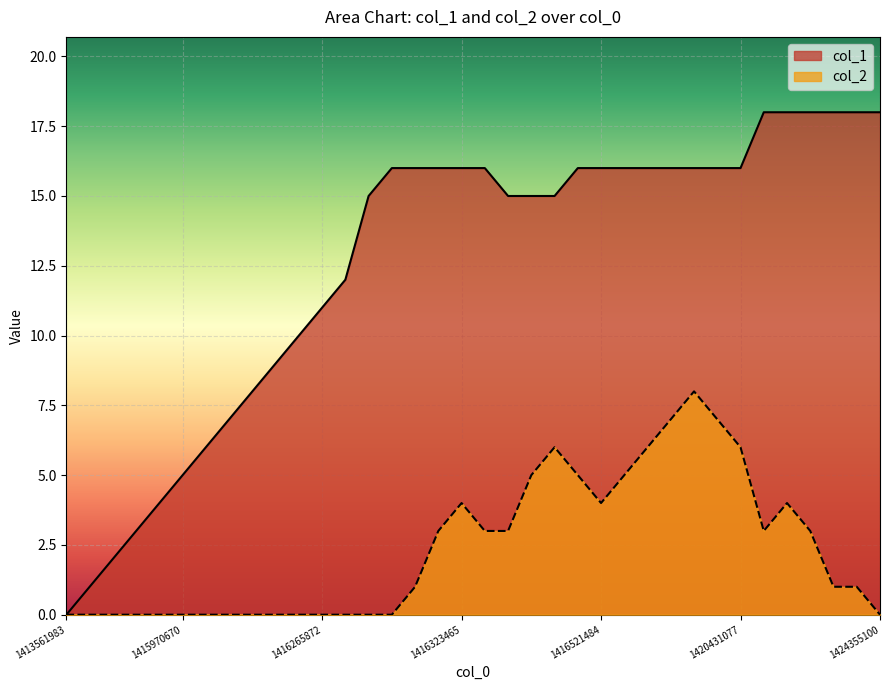

True or false: col_2 has more than 0 interior local peaks.

True